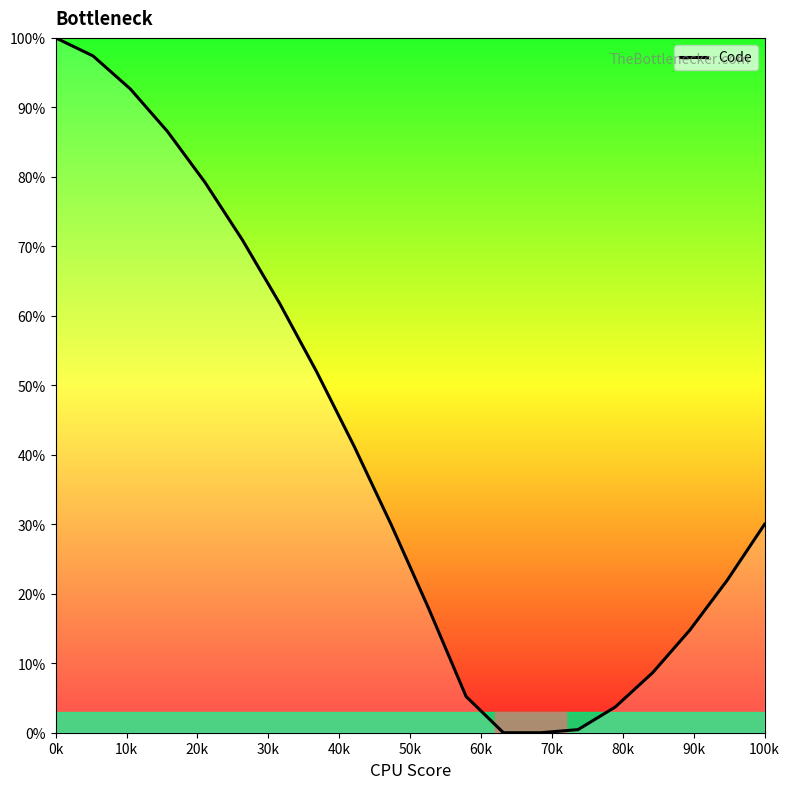

What is the greatest value displayed?

100.0